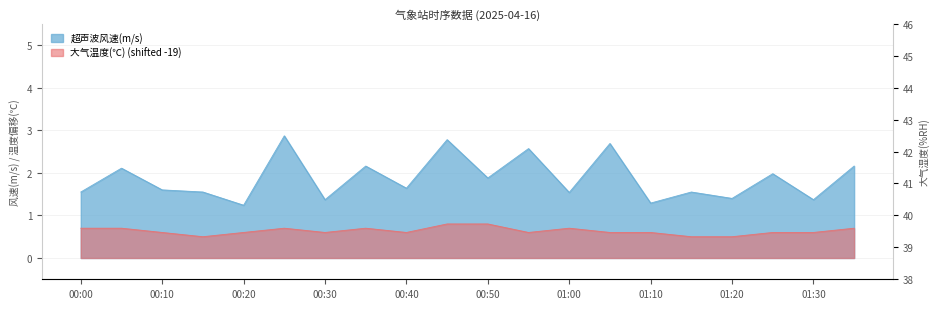

Read the 大气温度(℃) value at 00:40.

0.6